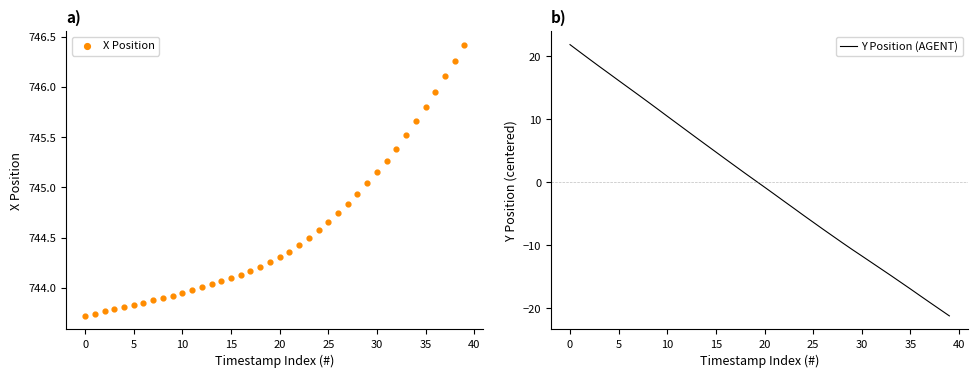

Which series contains the lowest Y value?

Y Position (AGENT)